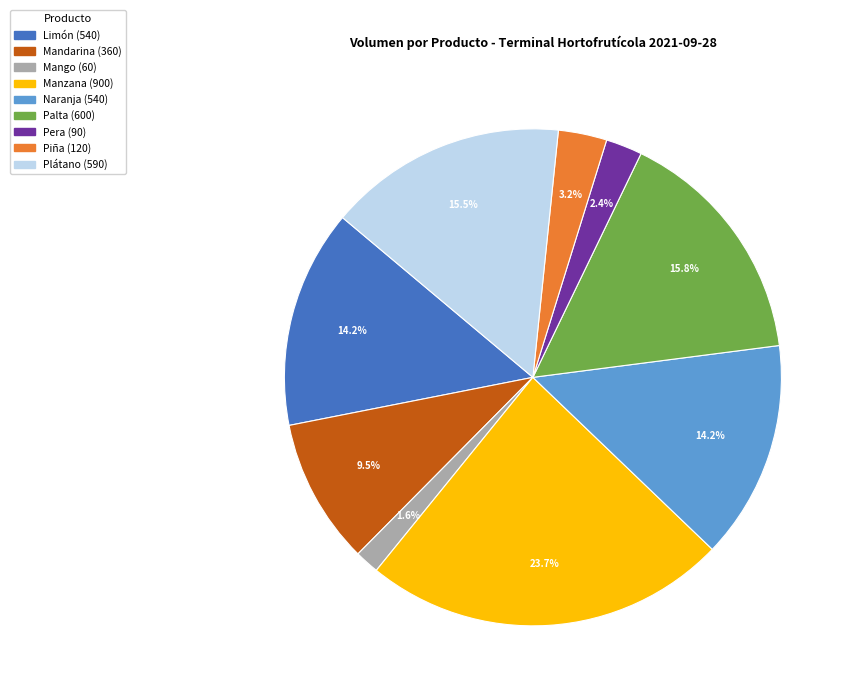

To the nearest percent, what is the difference between the Limón and Piña slice percentages?

11%